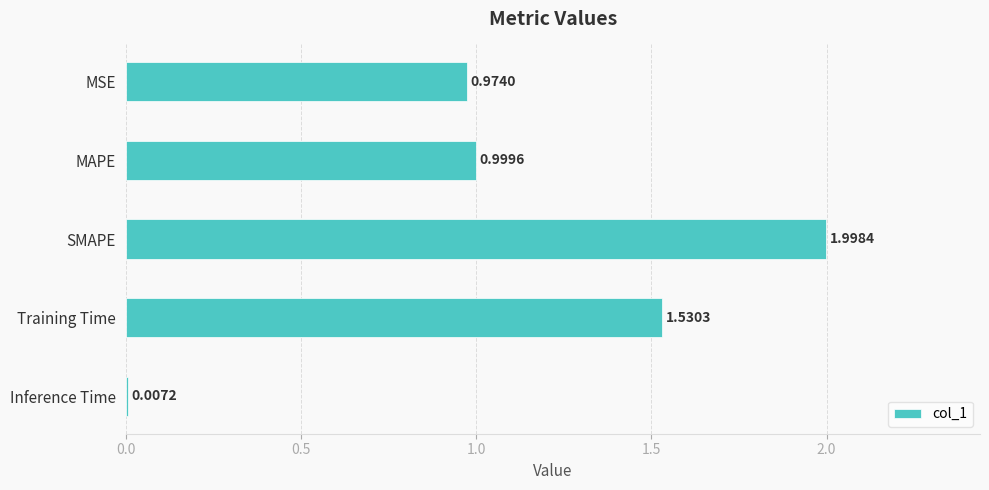

Where is the data nearest to the value 1?

MAPE